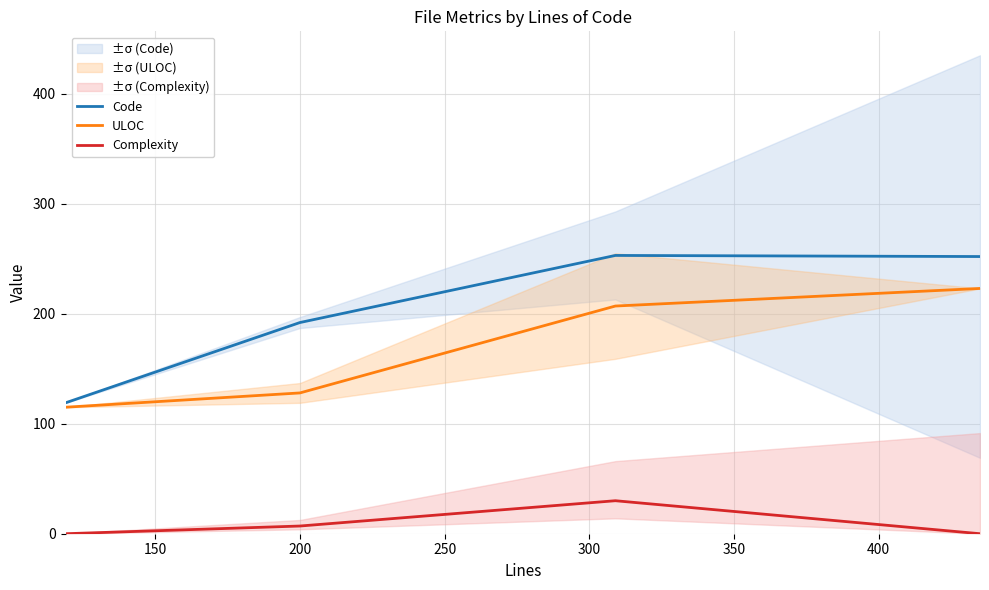

What is the highest value of the Complexity series?

30